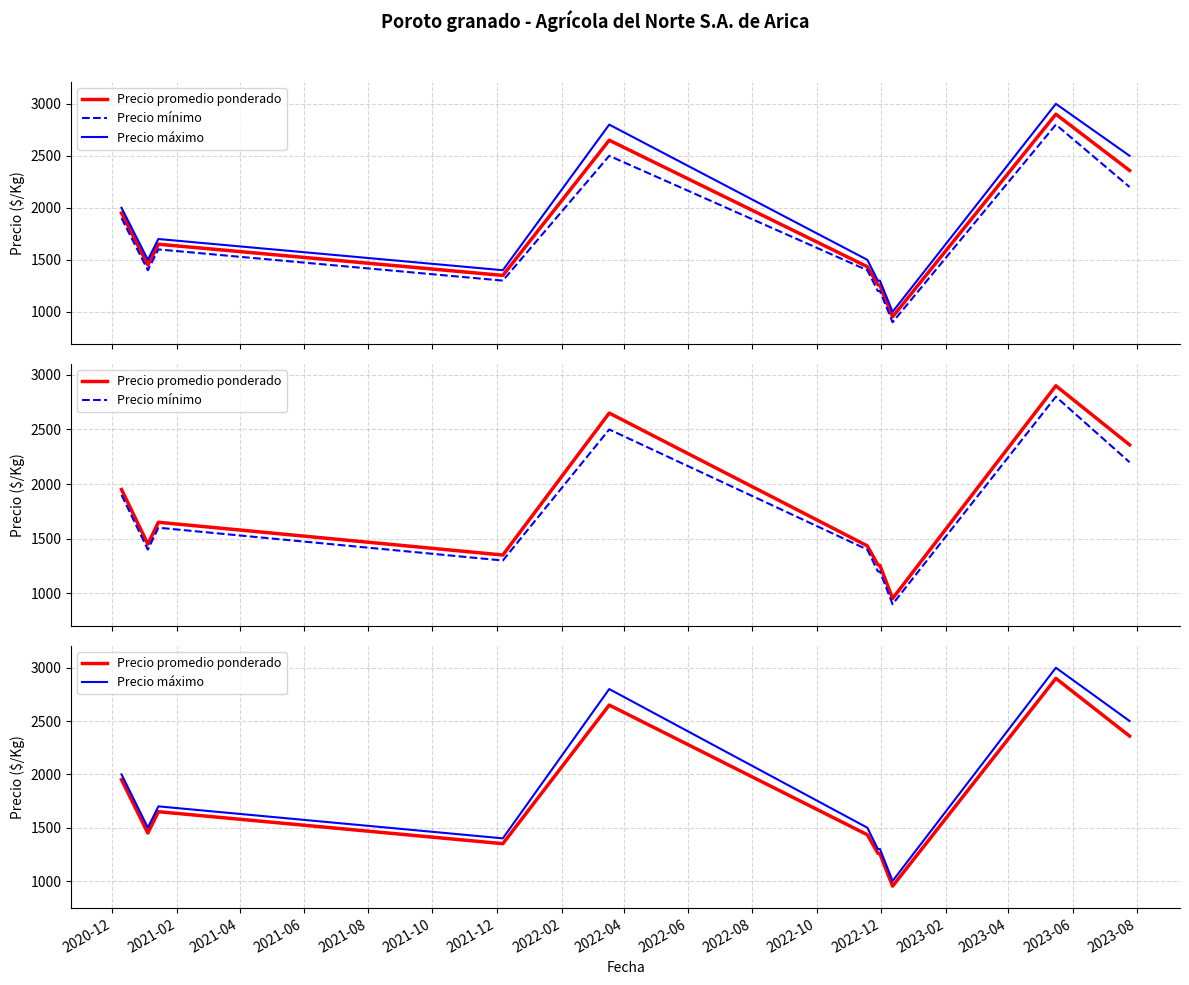

At which label is Precio máximo closest to 2000?

2020-12